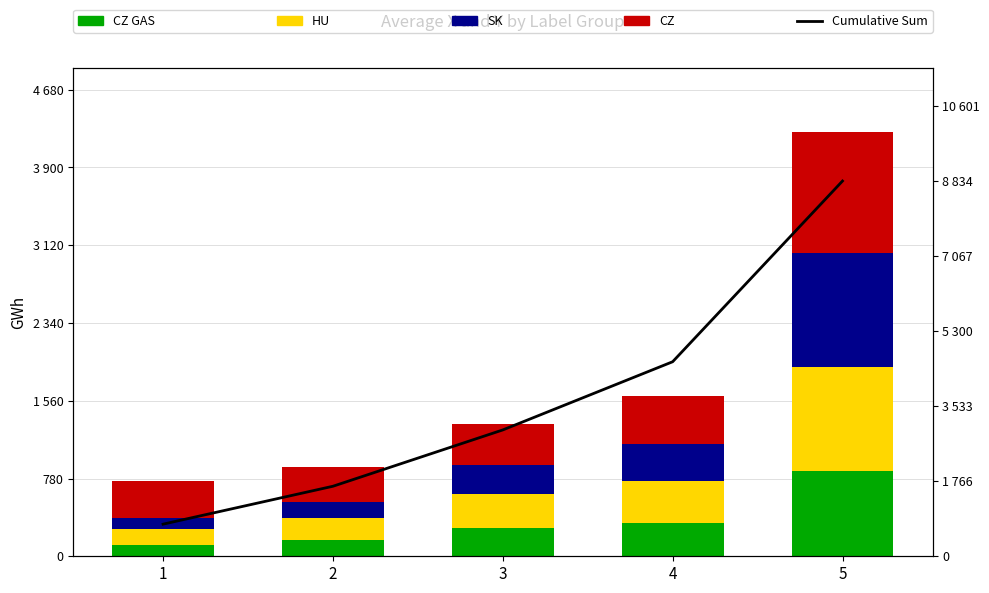

How many data points in SK are less than 283?

2